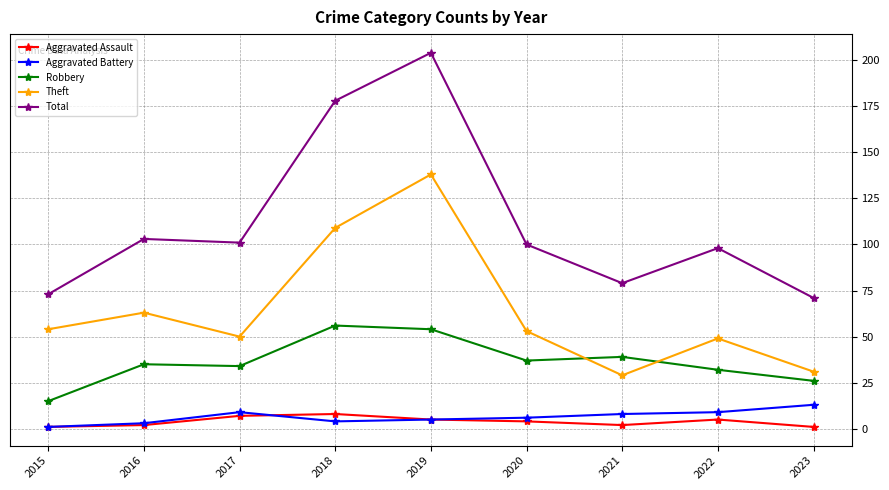

What is the difference between the maximum and second lowest values in the Robbery series?

30